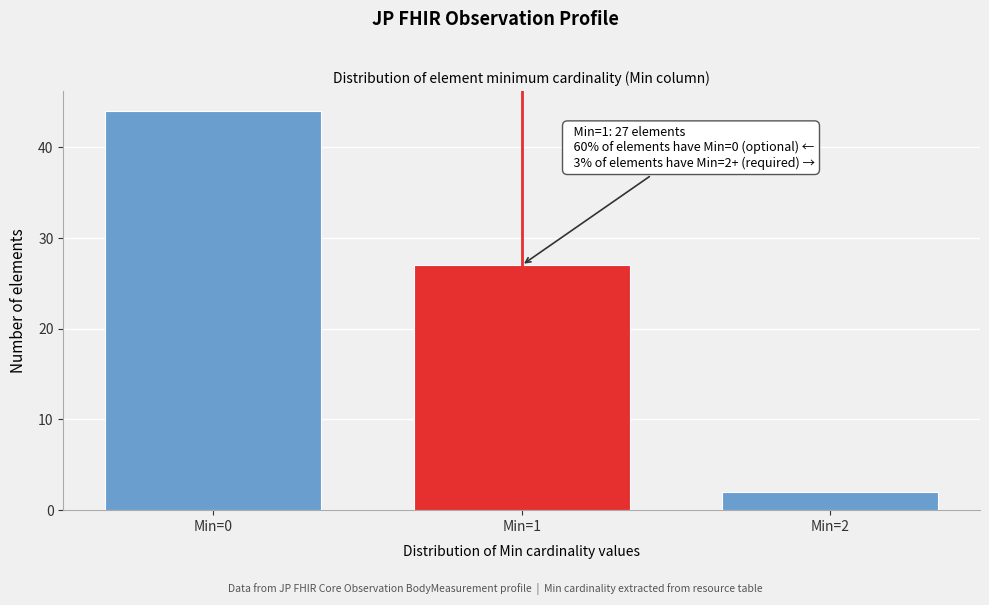

Reading left to right, what are all the values shown in this chart?

Min=0=44	Min=1=27	Min=2=2